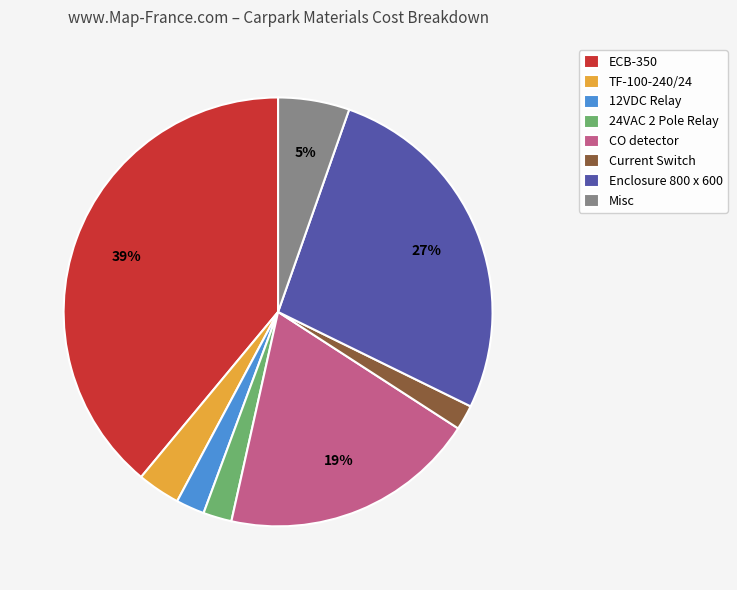

To the nearest percent, what is the difference between the largest and smallest slice percentages?

37%